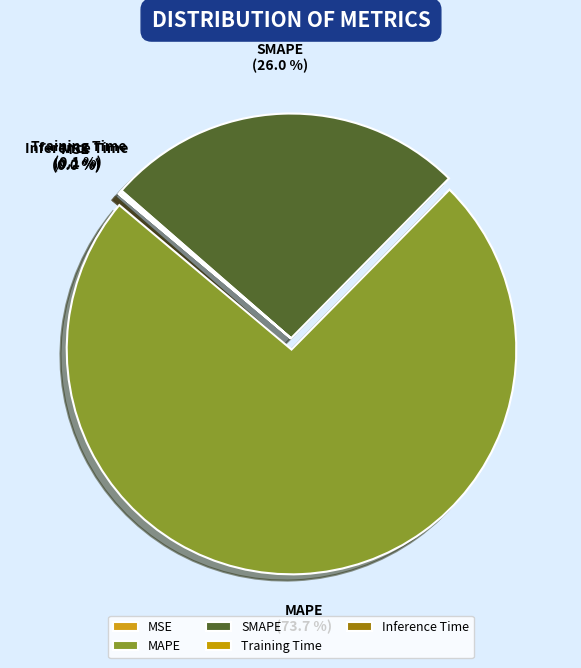

What is the majority slice?

MAPE